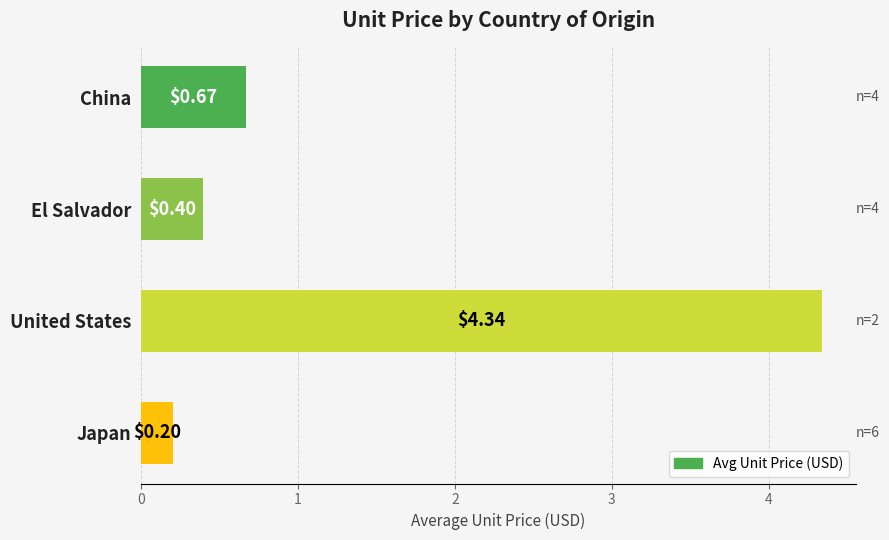

Which has a higher value, Japan or United States?

United States